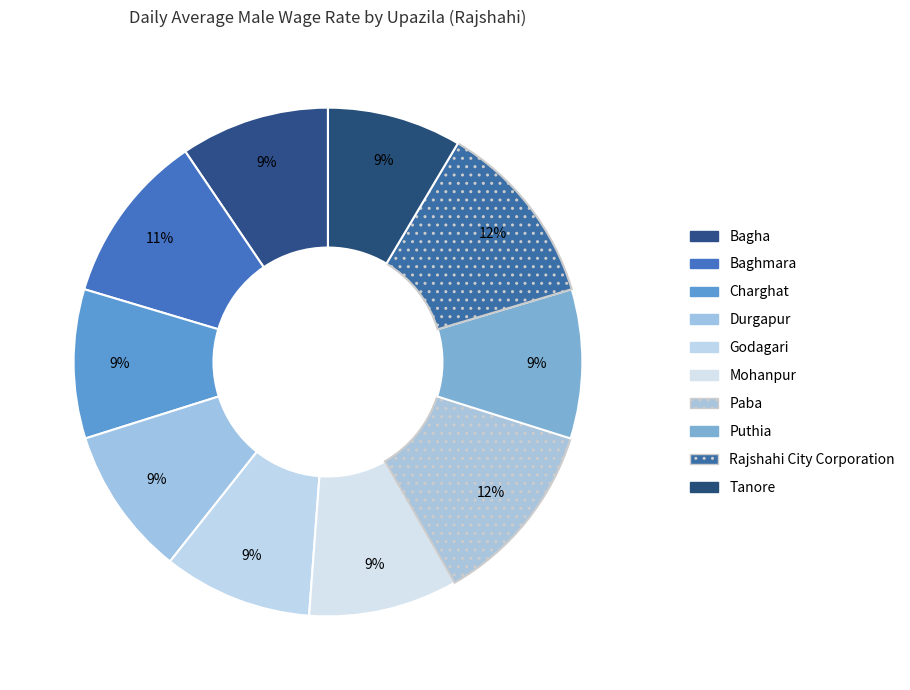

The Rajshahi City Corporation slice represents 22% of the pie. True or false?

False